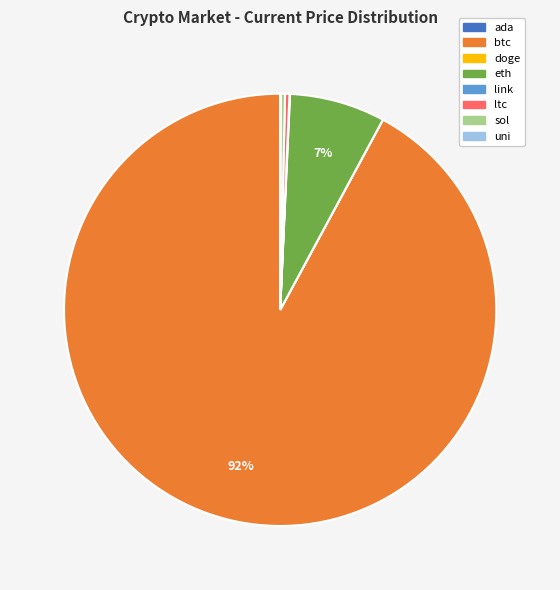

Is it true that btc is 92% of the pie?

True